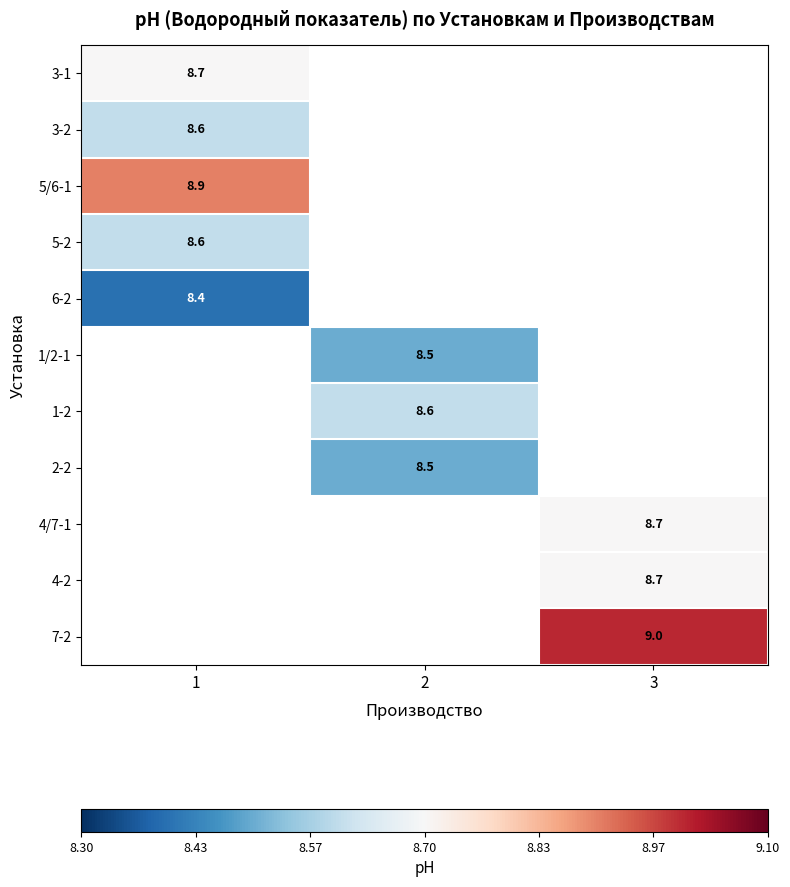

Is it true that 2-2 equals 14.2 at 2?

False